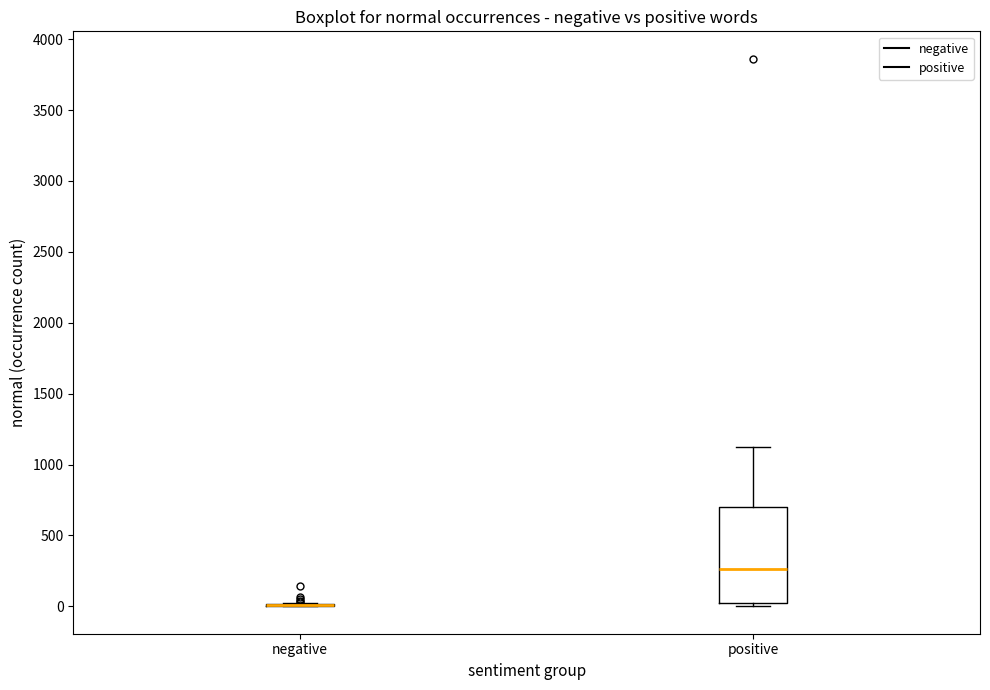

Comparing the boxes themselves (not the whiskers), which one is the tallest?

positive